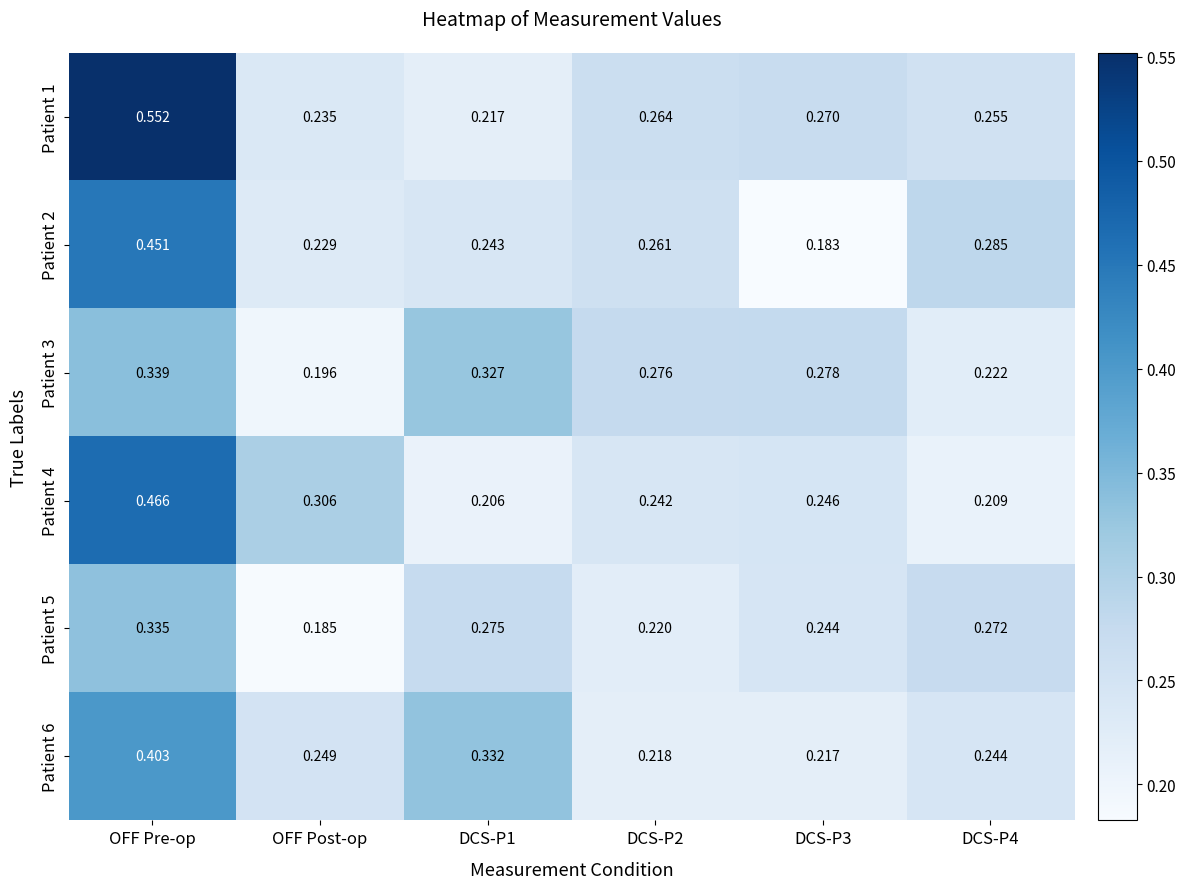

Rank the series by their maximum value, from lowest to highest.

Patient 5, Patient 3, Patient 6, Patient 2, Patient 4, Patient 1